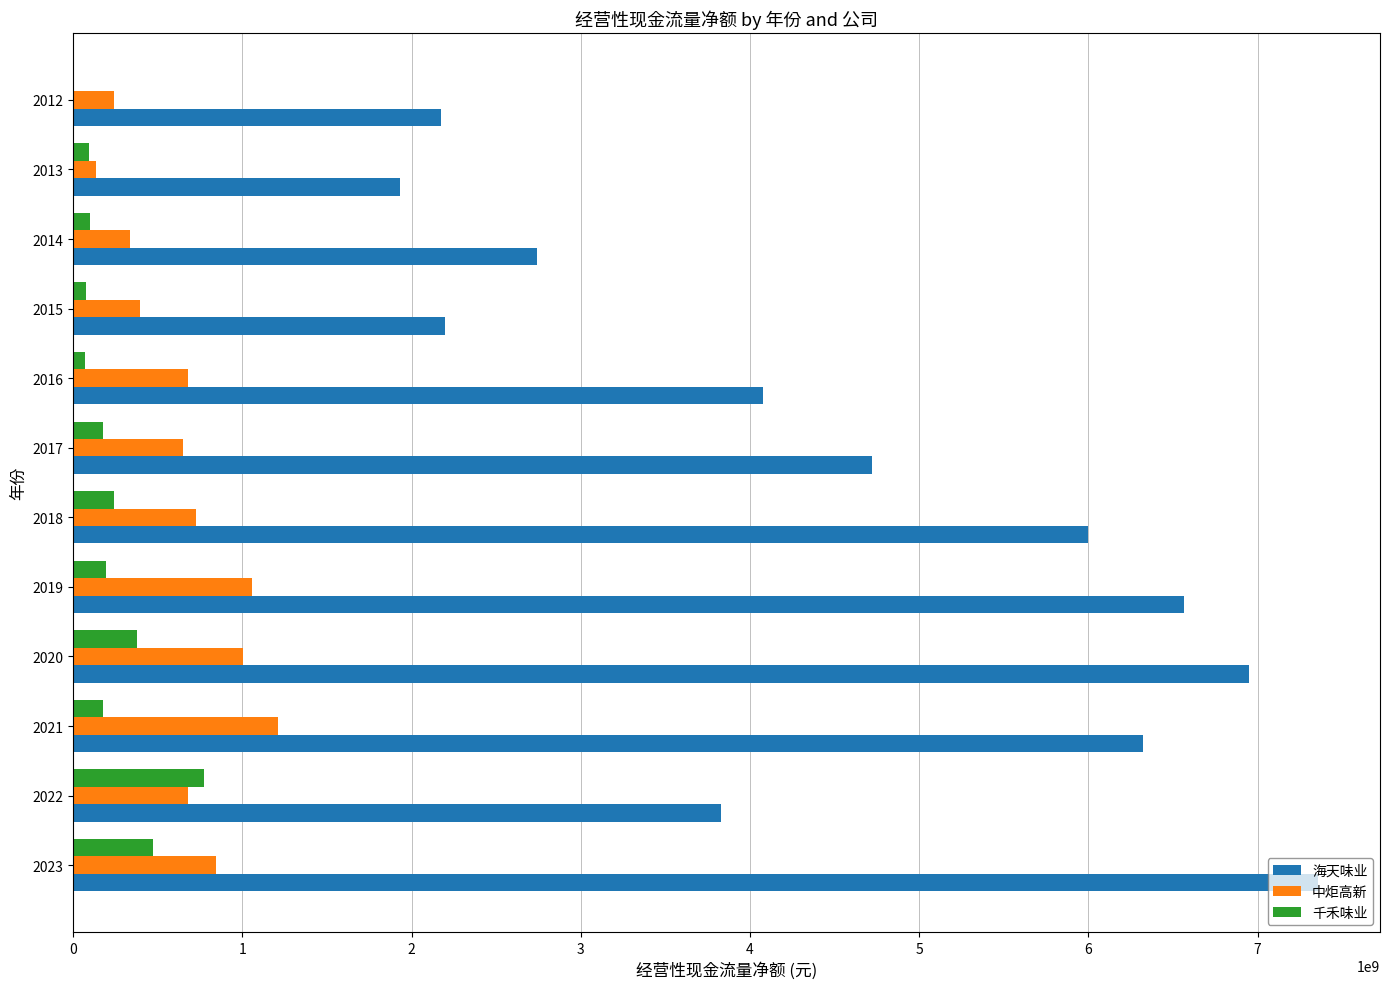

Is the value of 海天味业 at 2017 greater than the value of 千禾味业 at 2014?

Yes